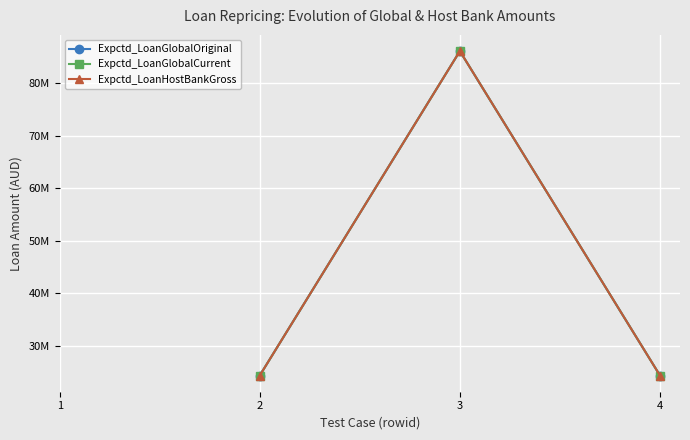

Does the chart have visible grid lines?

Yes